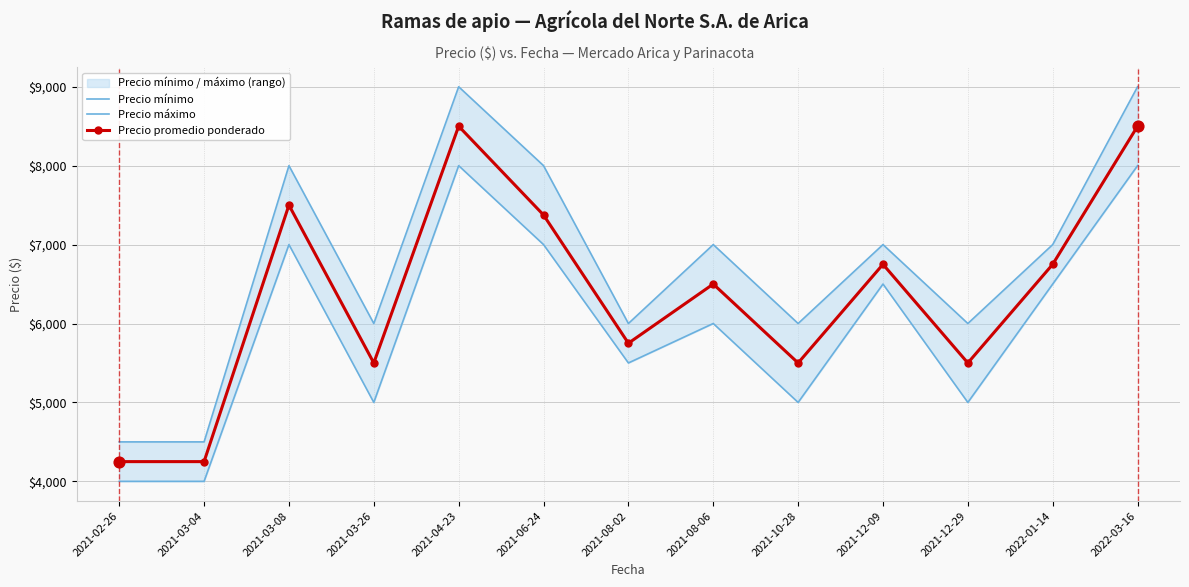

At how many categories does at least one series exceed 7639?

4